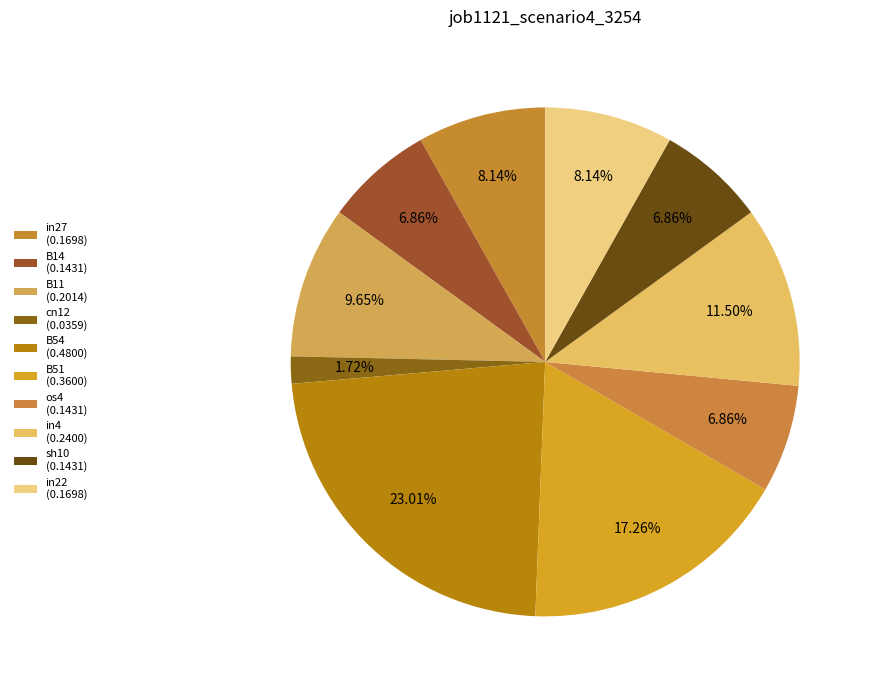

How many segments does this pie chart have?

10